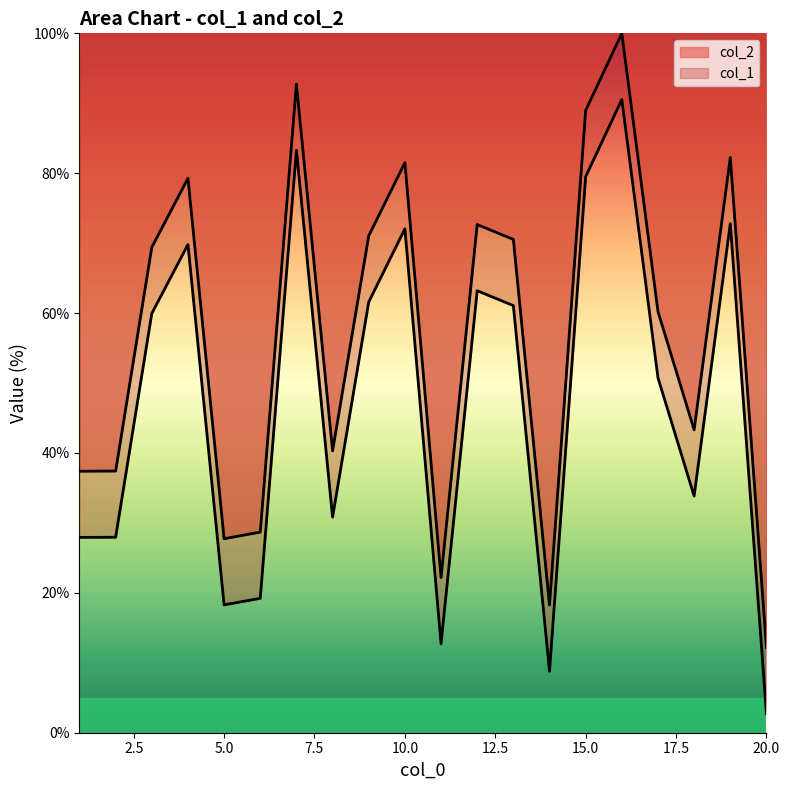

Which series has the largest range (max minus min)?

col_1